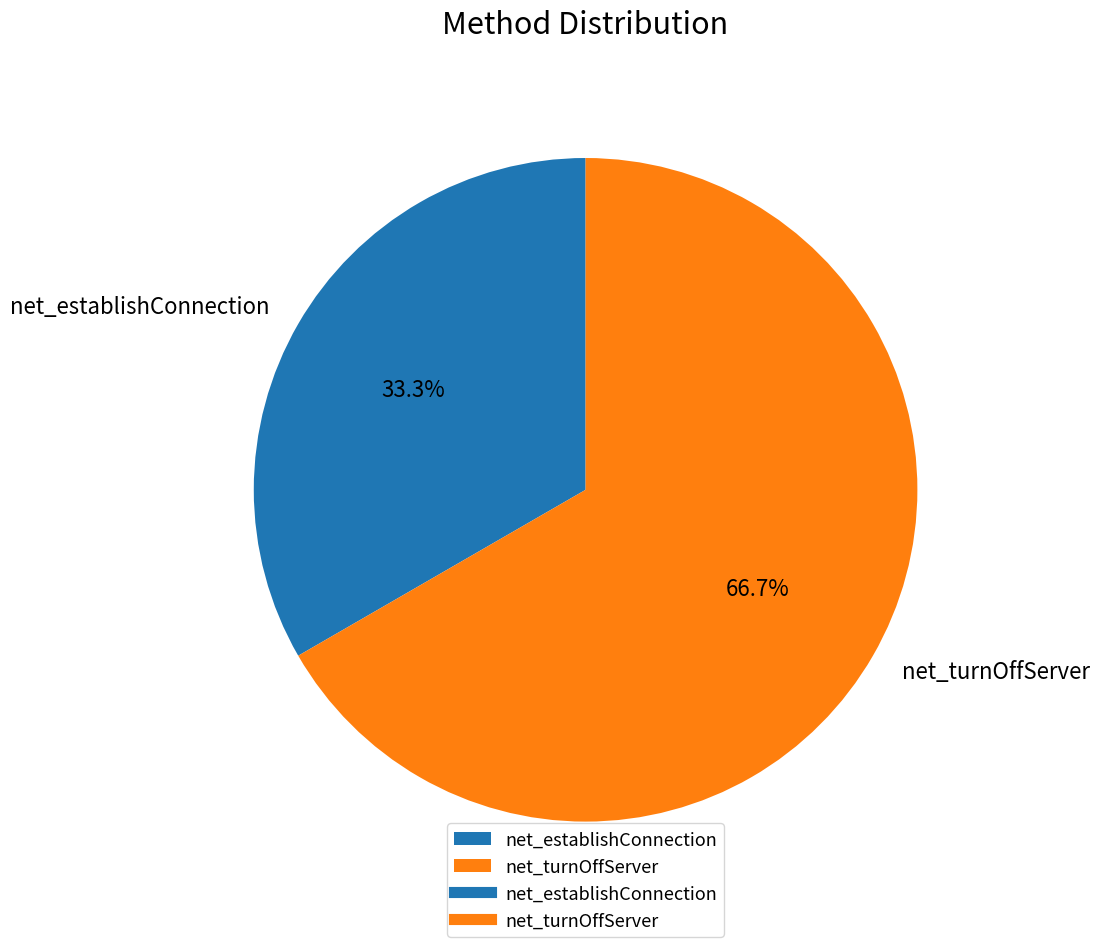

Approximately how many times larger is the value at net_establishConnection compared to net_turnOffServer?

0.5